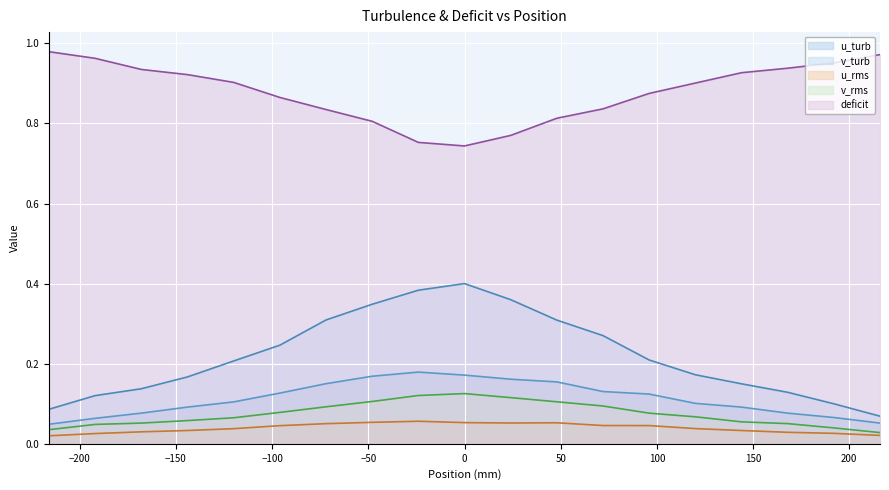

Does the chart display data point markers on the line(s)?

No